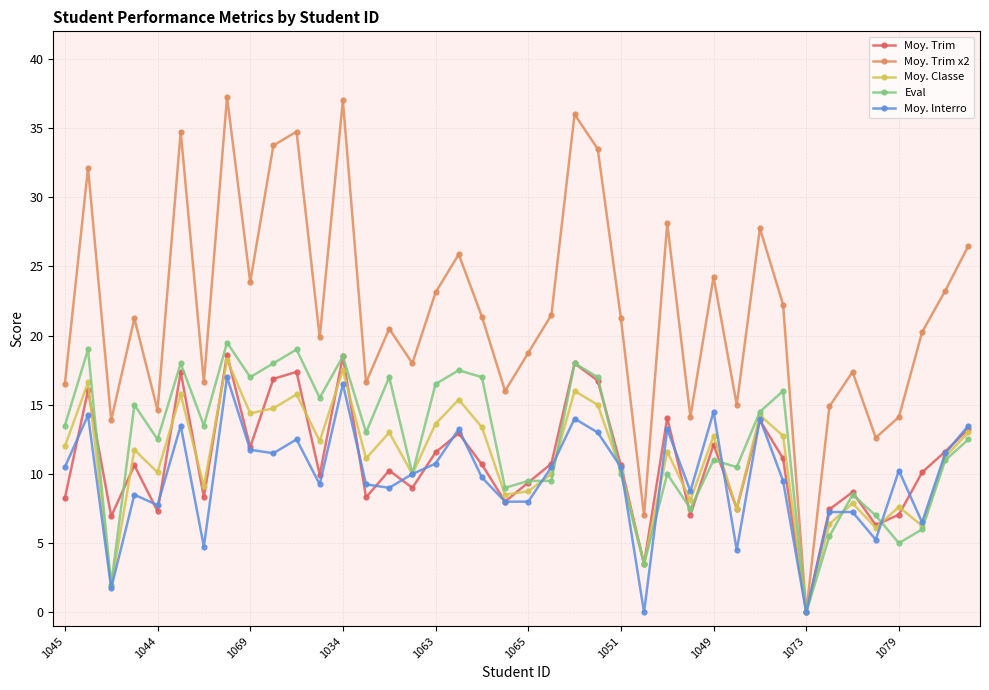

How many lines are shown in the chart?

5